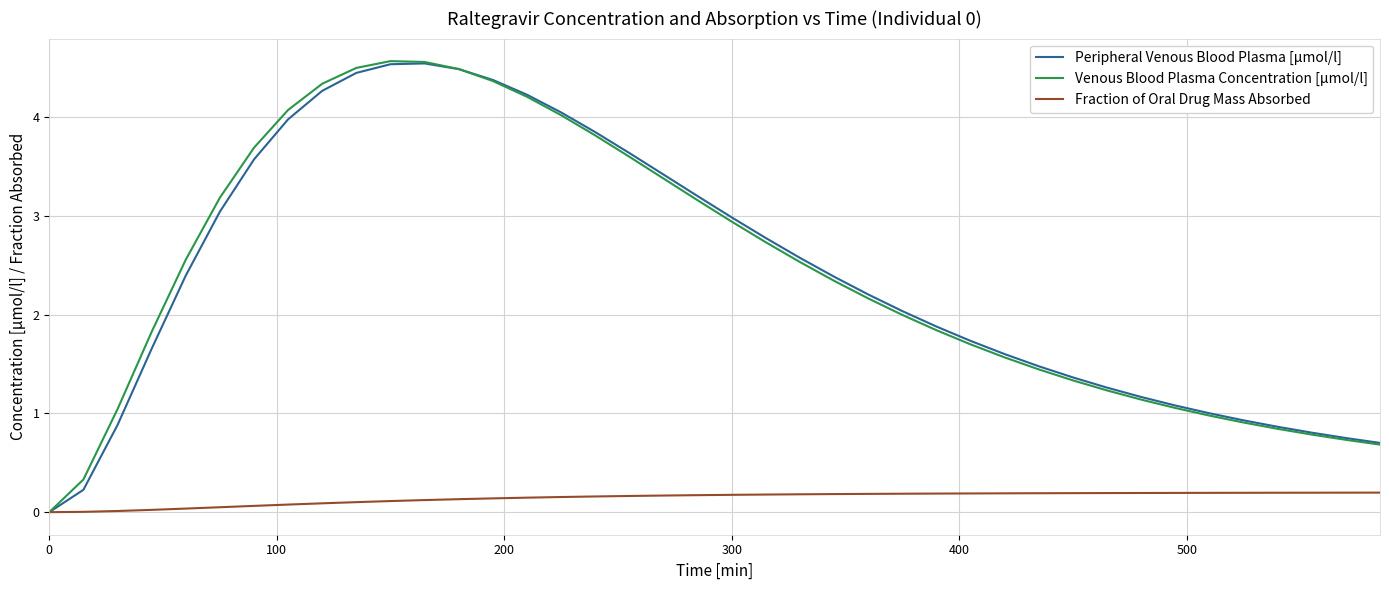

Which series has the largest range (max minus min)?

Venous Blood Plasma Concentration [µmol/l]